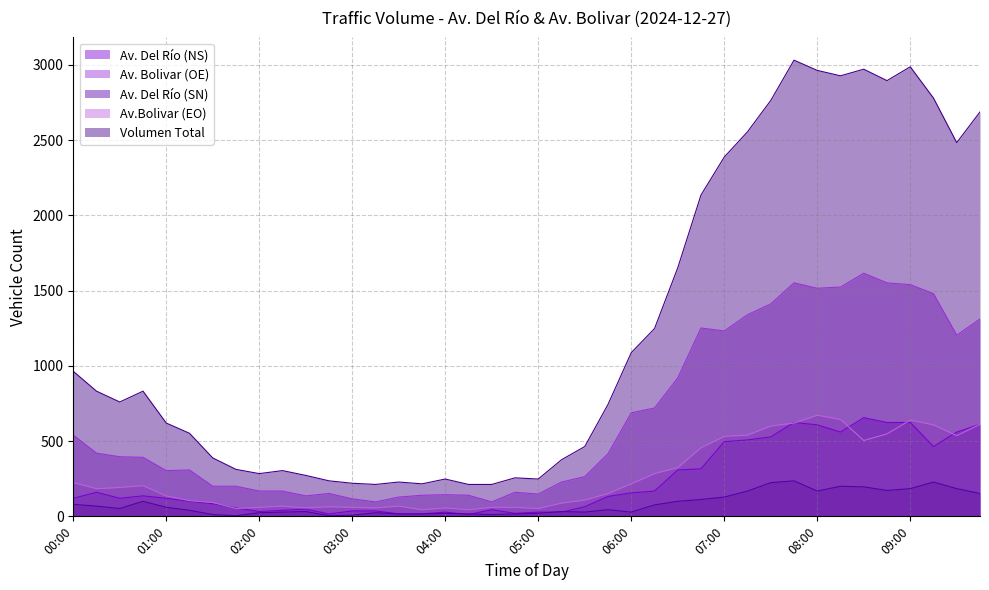

How many lines are shown in the chart?

5